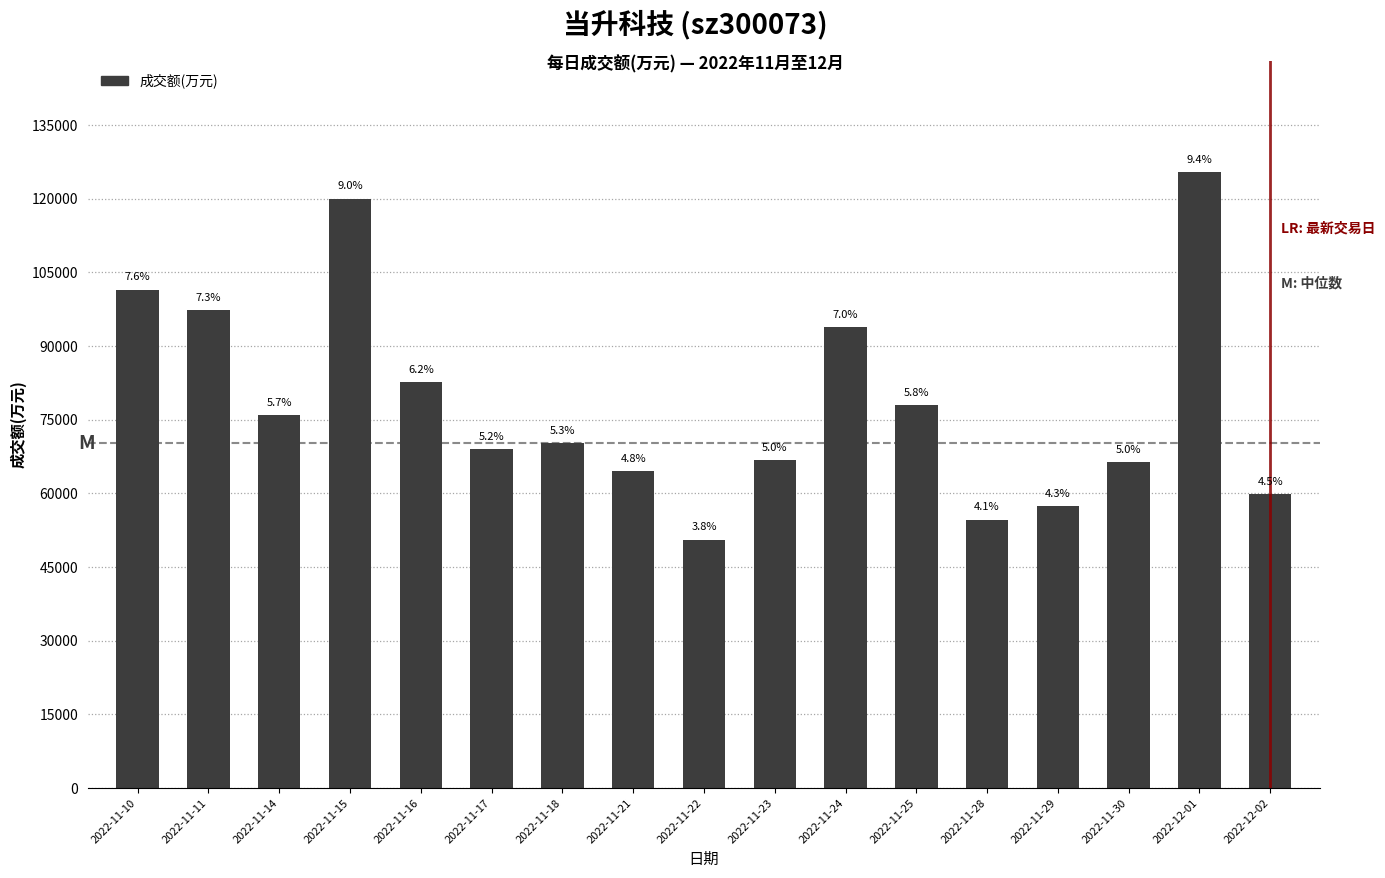

Rank the categories by value from lowest to highest.

2022-11-22, 2022-11-28, 2022-11-29, 2022-12-02, 2022-11-21, 2022-11-30, 2022-11-23, 2022-11-17, 2022-11-18, 2022-11-14, 2022-11-25, 2022-11-16, 2022-11-24, 2022-11-11, 2022-11-10, 2022-11-15, 2022-12-01